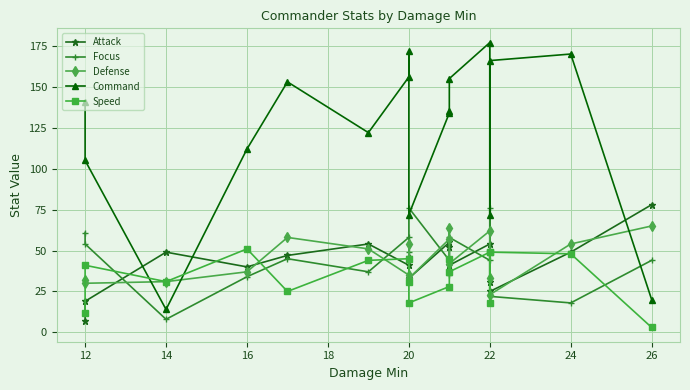

The value of Speed at 11 is 55. True or false?

False